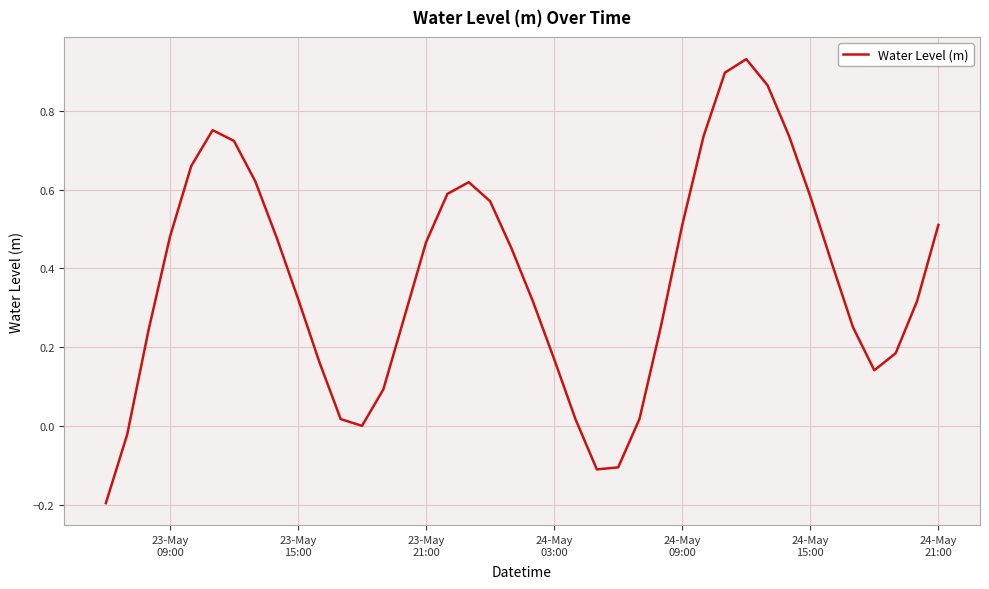

How many lines are shown in the chart?

1